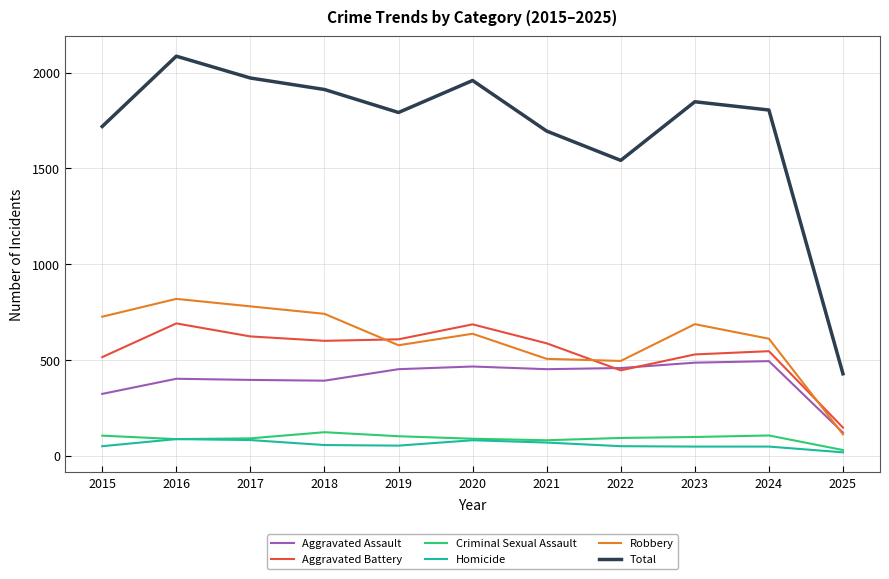

What are all the series names shown in the legend?

Aggravated Assault, Aggravated Battery, Criminal Sexual Assault, Homicide, Robbery, Total